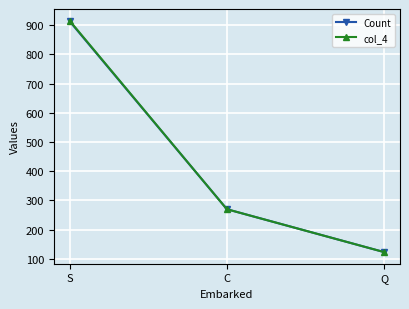

How many data points in Count are less than 270?

1